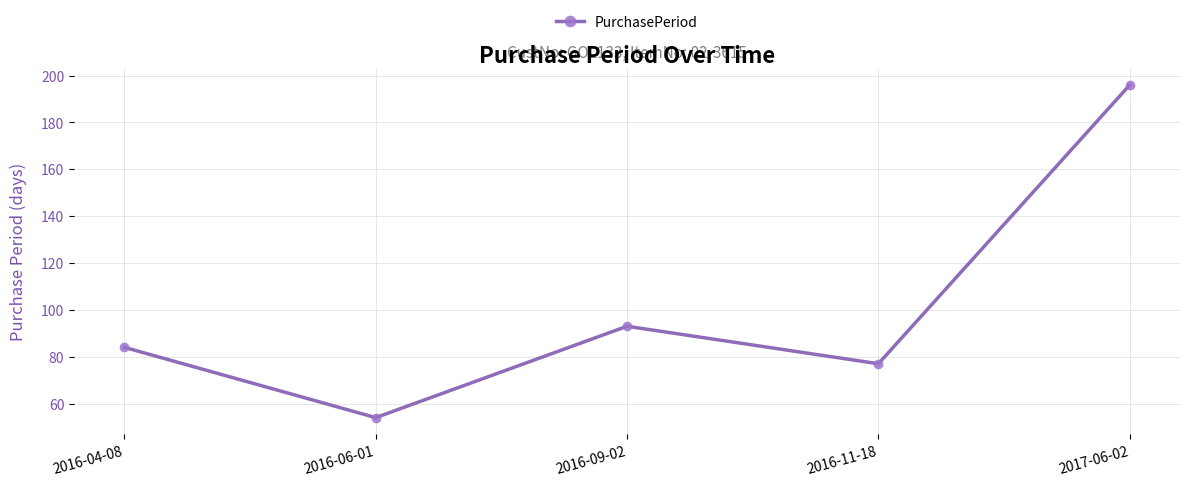

How many points are higher than both their immediate neighbors (excluding endpoints)?

1